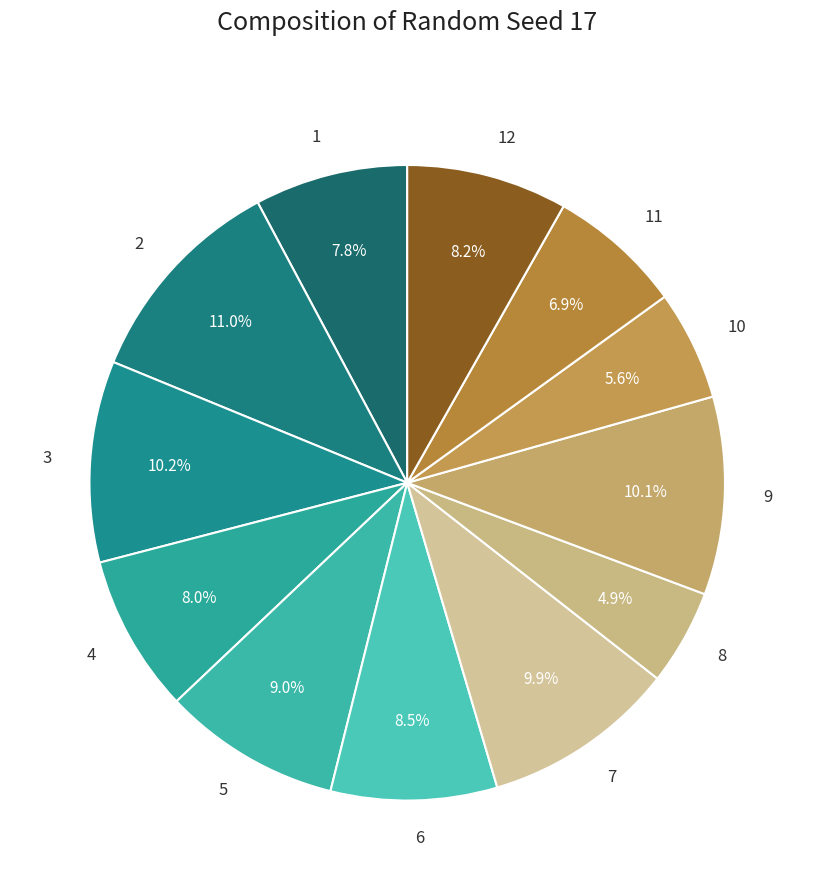

Is 2 the majority of the pie?

No